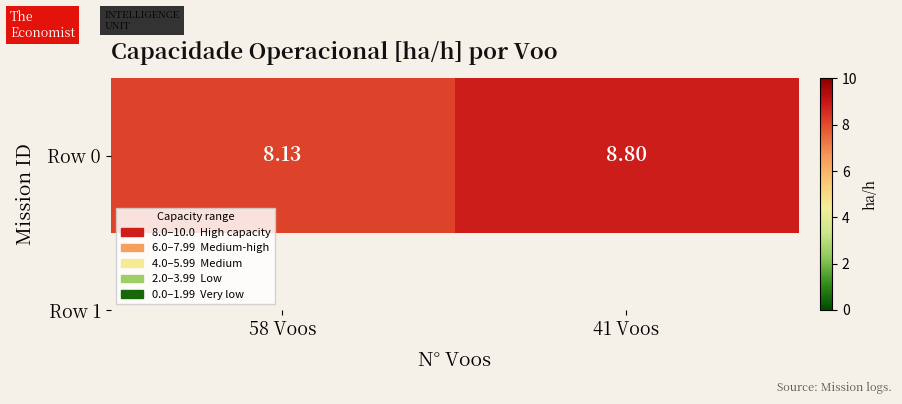

Approximately how many times larger is the value at 41 Voos compared to 58 Voos?

1.1